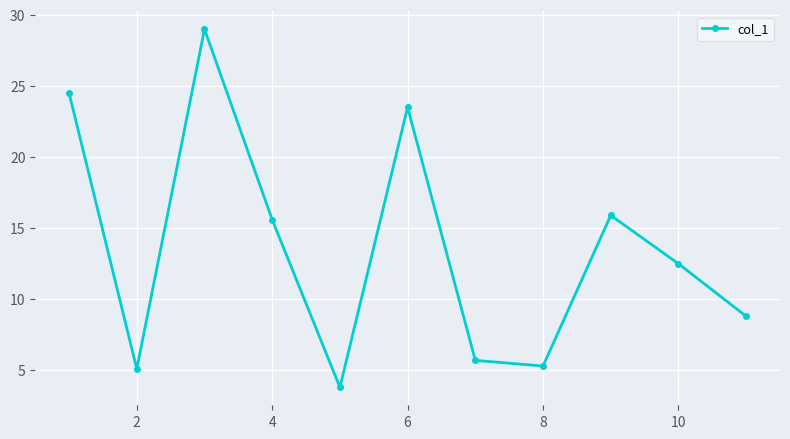

What is the value of the 5th point from the left?

3.8